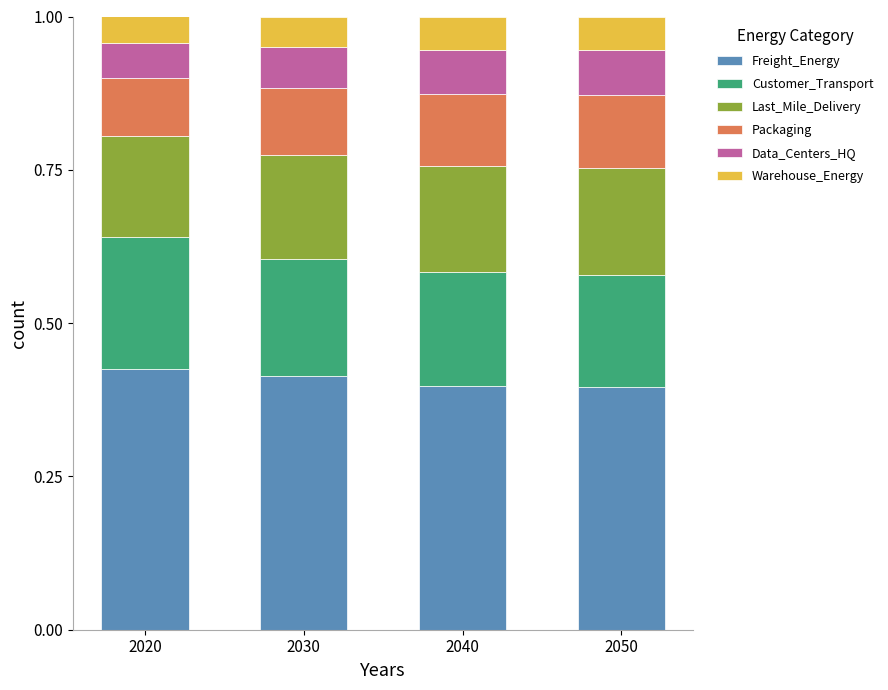

The Freight_Energy series shows 0.6 at 2020. True or false?

False